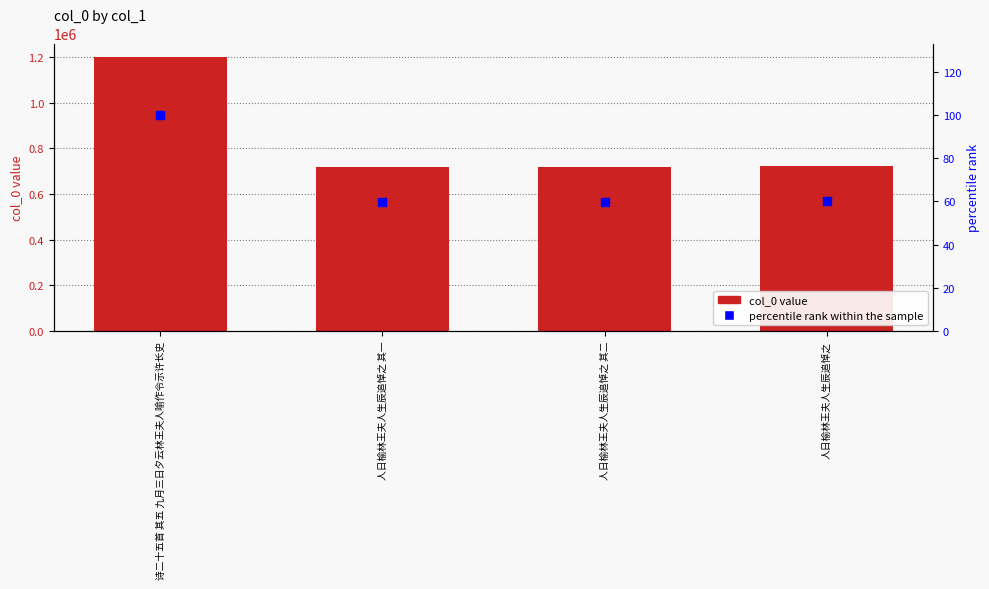

What is the total value across all series at 人日榆林王夫人生辰追悼之 其一?

716615.7